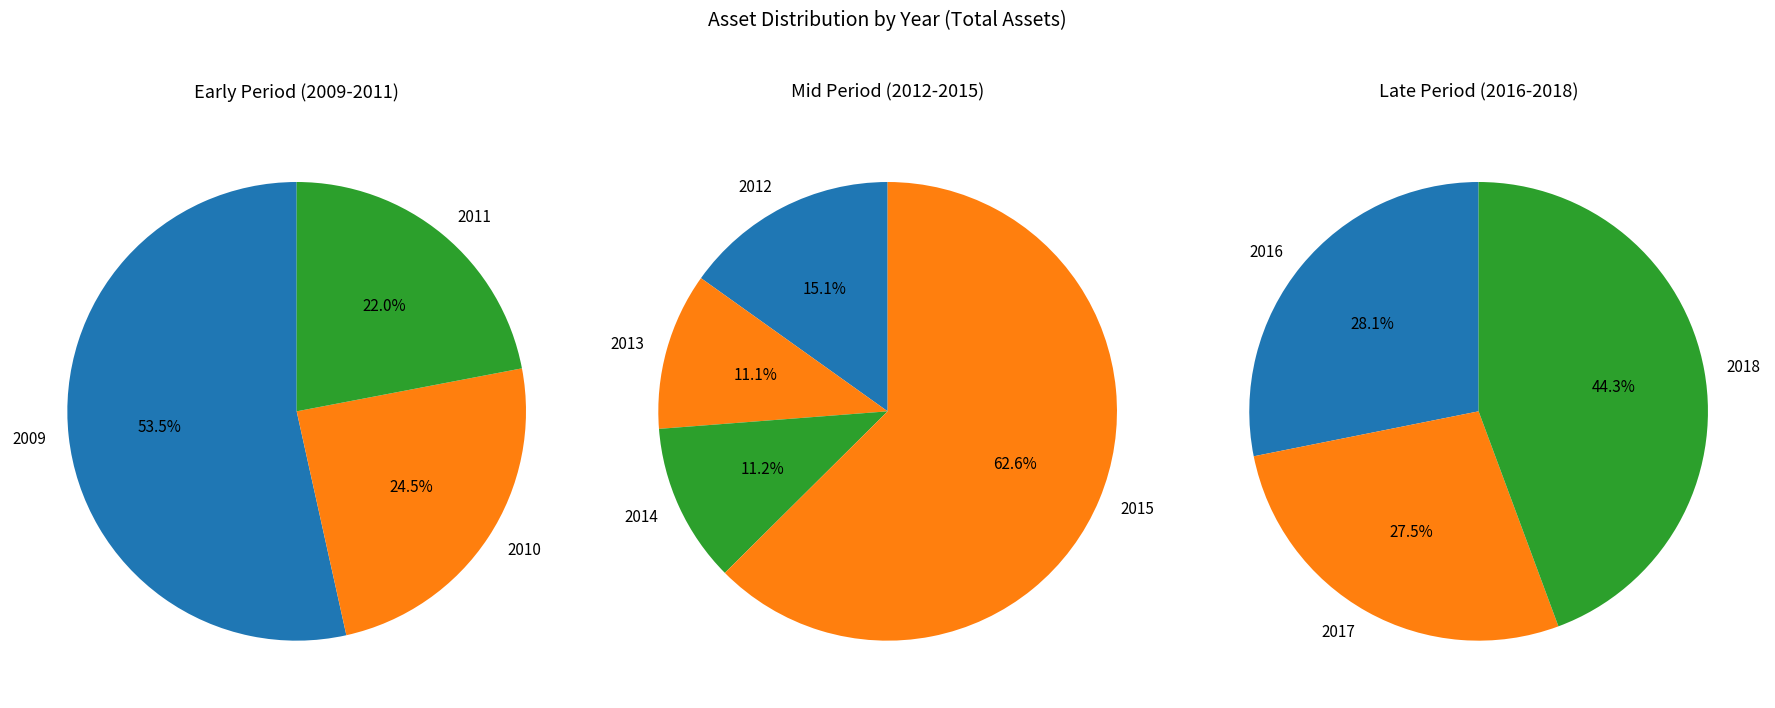

What is the ratio of the value at 2016 to the value at 2009?

4.2